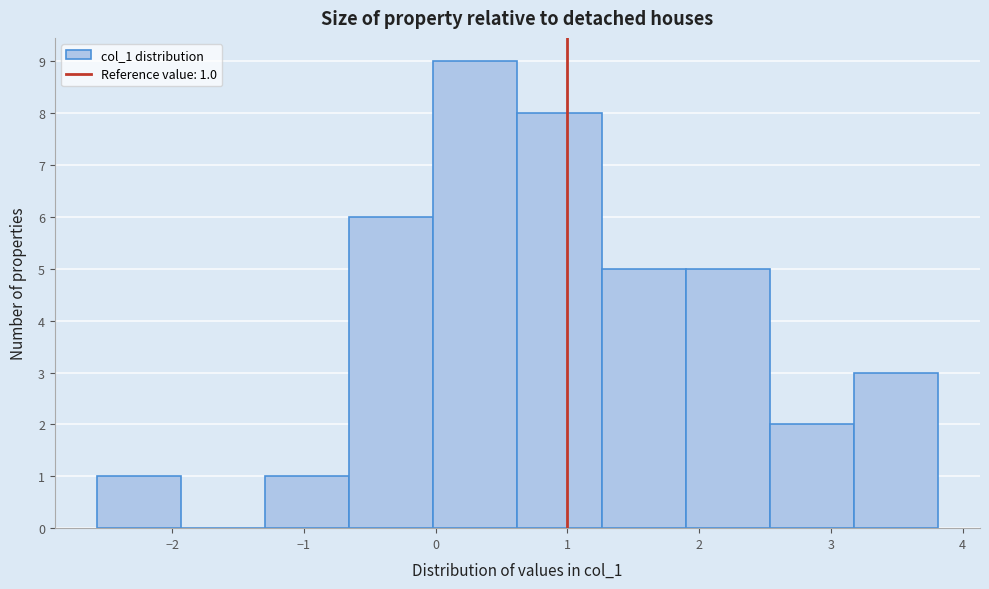

Which range on the x-axis has the tallest bar?

0.0 to 0.6